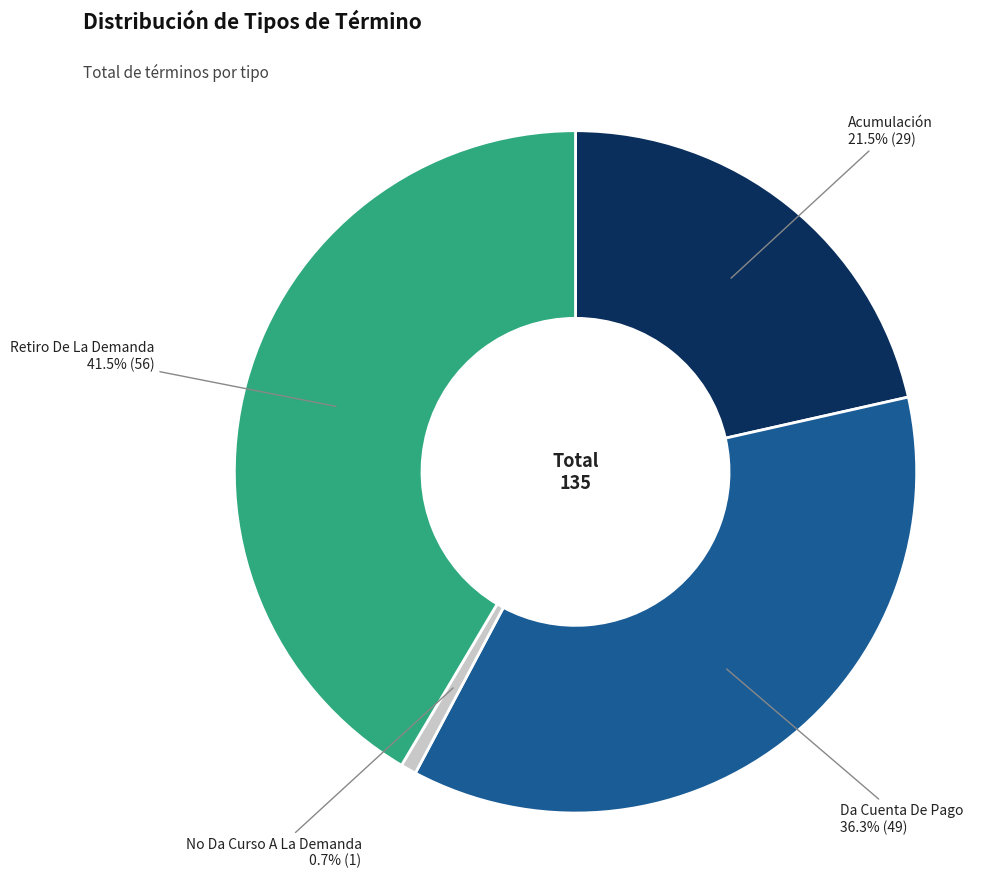

Is there a majority slice in this chart?

No